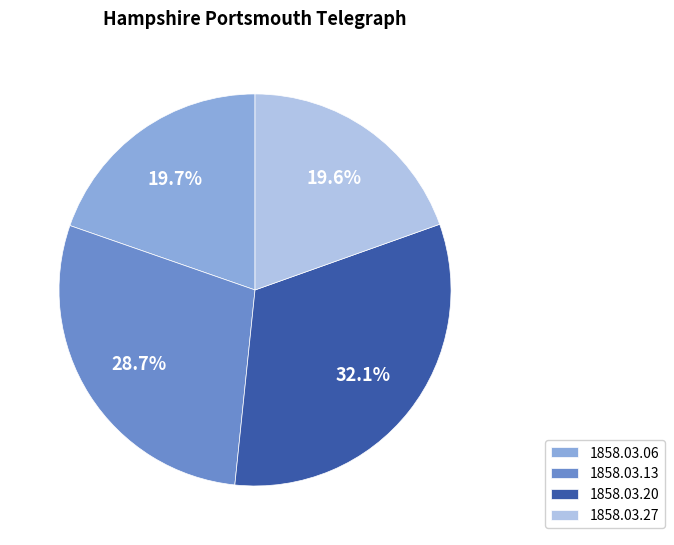

What is the largest slice in the pie chart?

1858.03.20